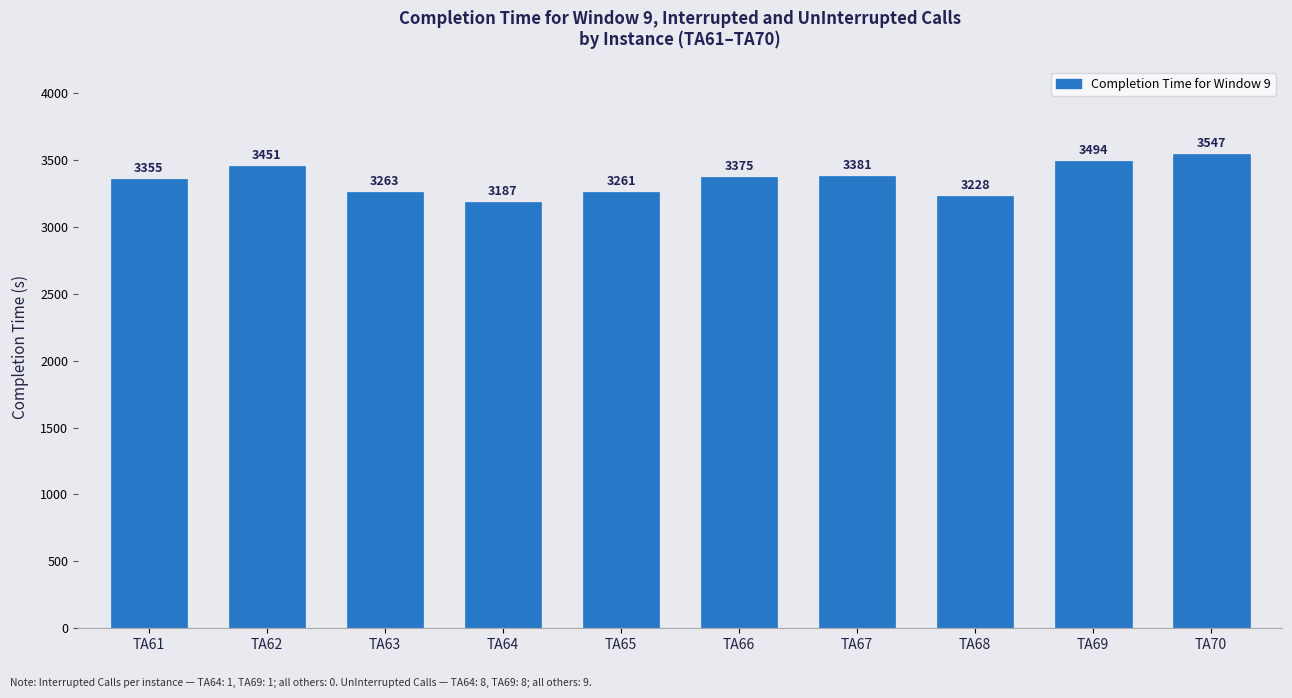

Reading right to left, transcribe all the data shown in this chart.

TA70=3547	TA69=3494	TA68=3228	TA67=3381	TA66=3375	TA65=3261	TA64=3187	TA63=3263	TA62=3451	TA61=3355